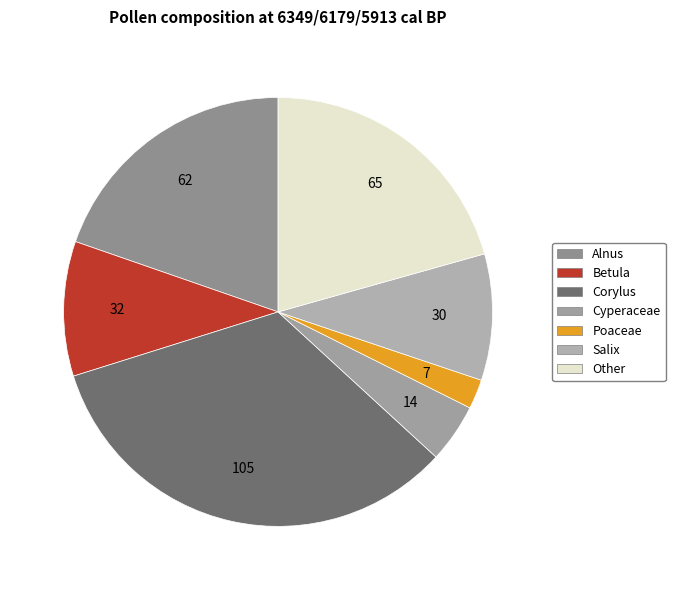

Which slice is the smallest?

Poaceae